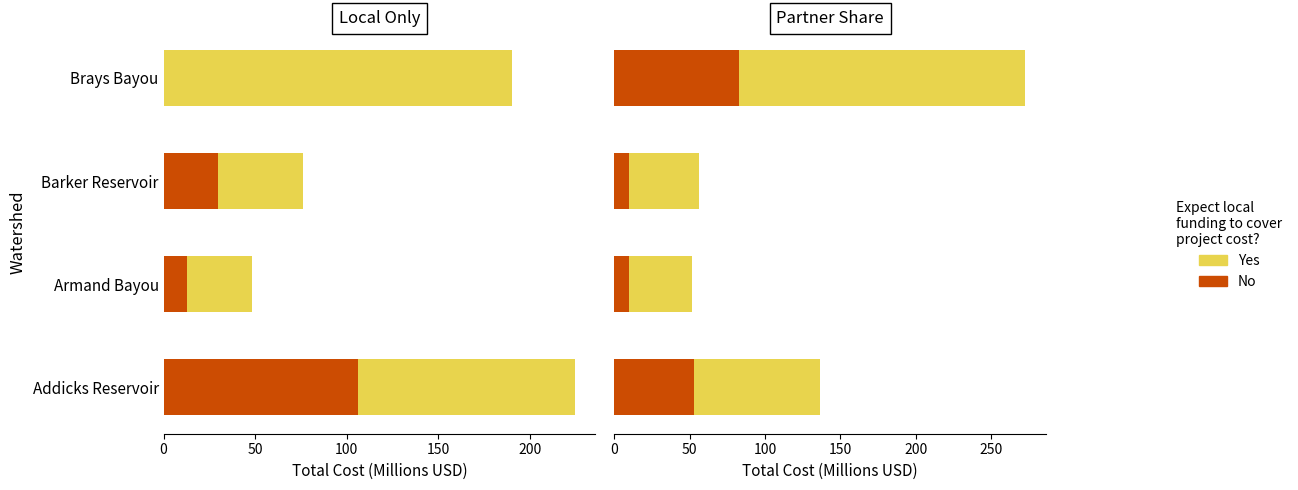

What is the difference between the highest and lowest values at Barker Reservoir?

36.6